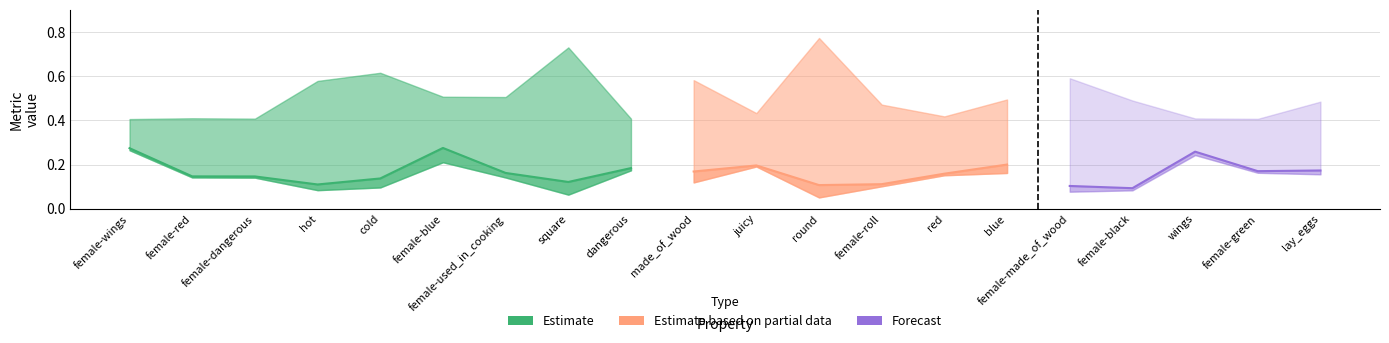

What is the minimum value shown in the chart?

0.1